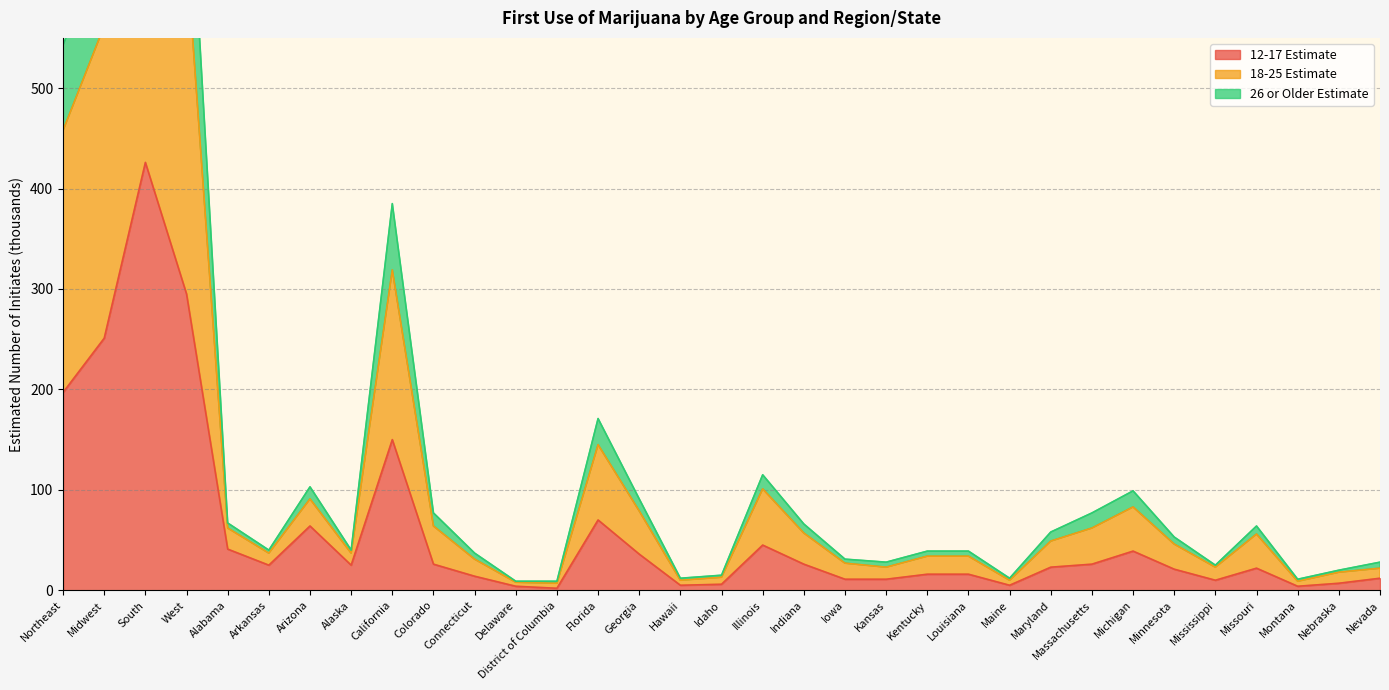

True or false: 18-25 Estimate and 26 or Older Estimate intersect in this chart.

False